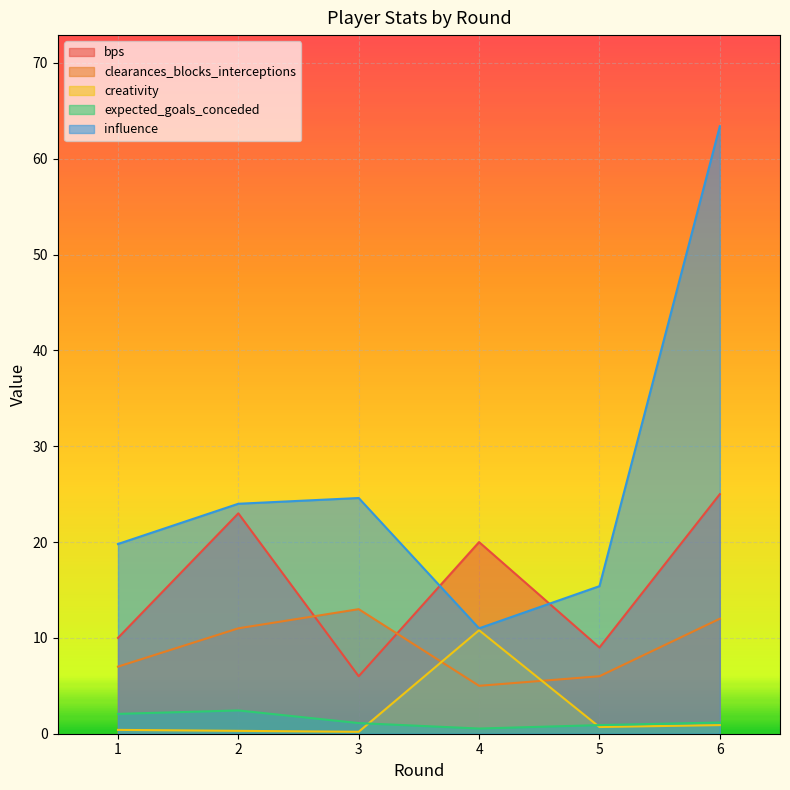

Between 5 and 6, which is larger?

6